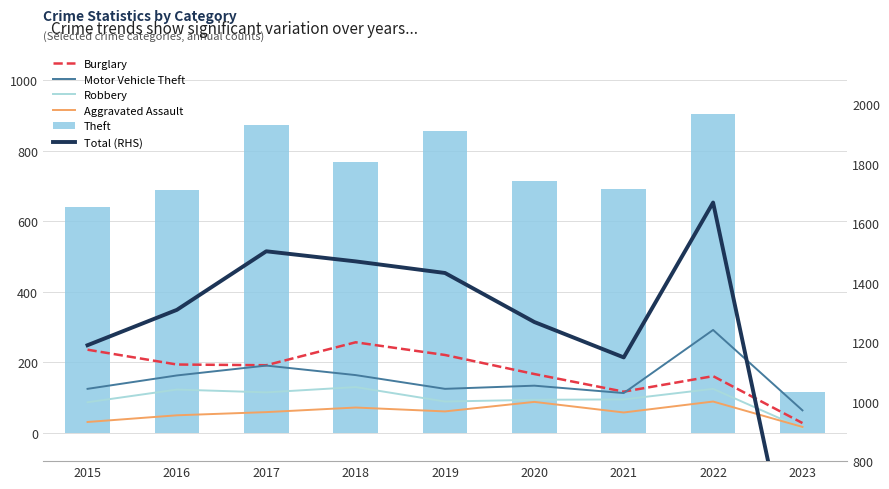

What is the smallest value displayed?

13